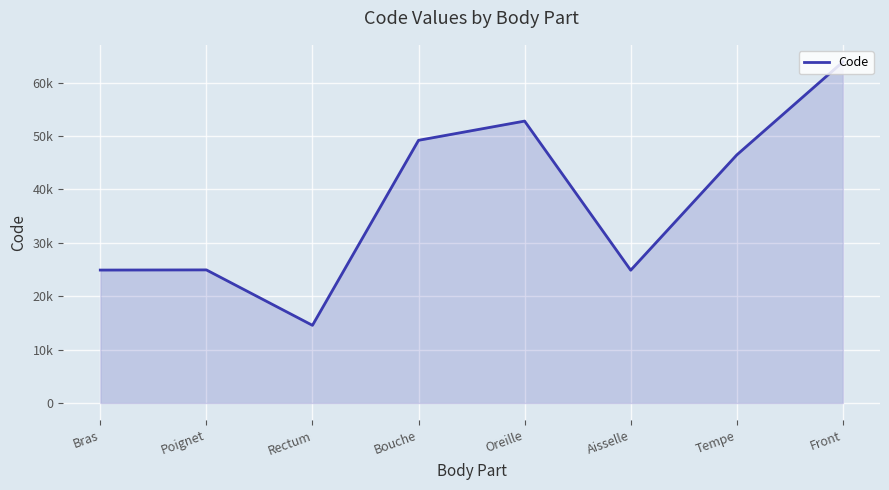

How many points are higher than both their immediate neighbors (excluding endpoints)?

2